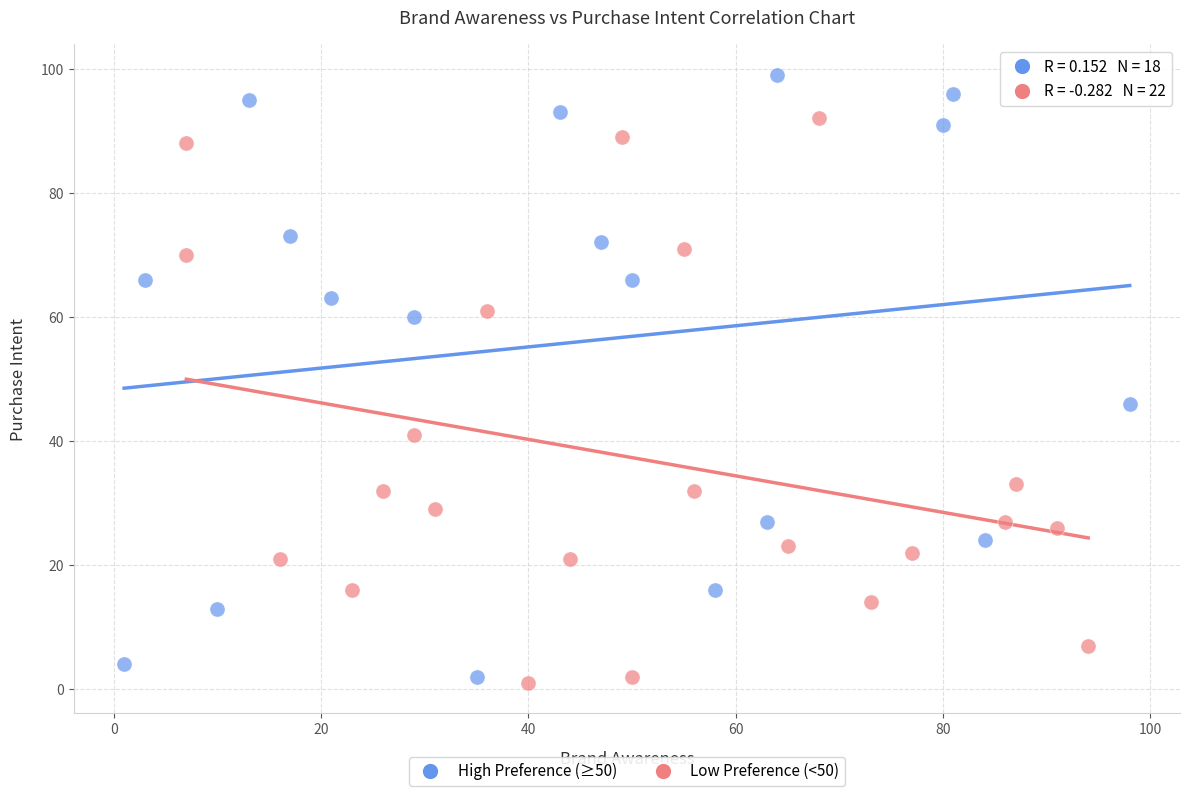

Which series reaches the maximum Y coordinate?

High Preference (≥50)